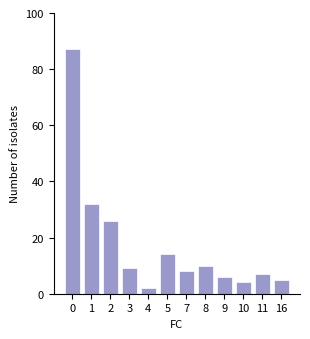

Reading left to right, what are all the values shown in this chart?

0=87	1=32	2=26	3=9	4=2	5=14	7=8	8=10	9=6	10=4	11=7	16=5